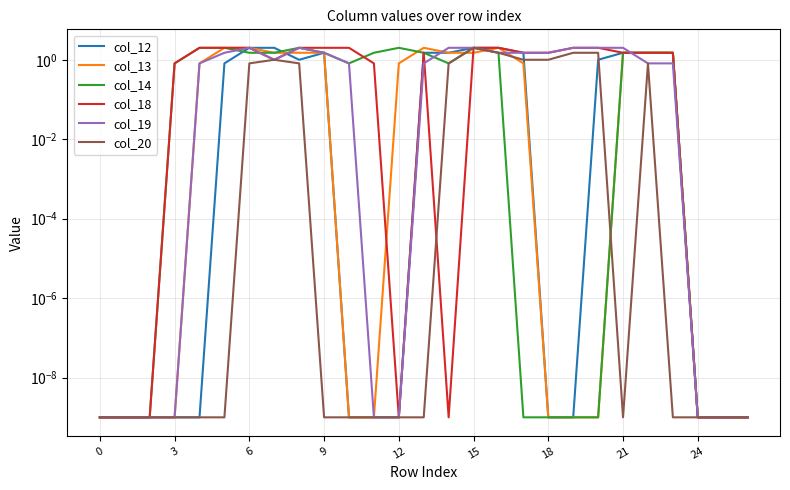

True or false: col_20 has more than 0 interior local peaks.

True